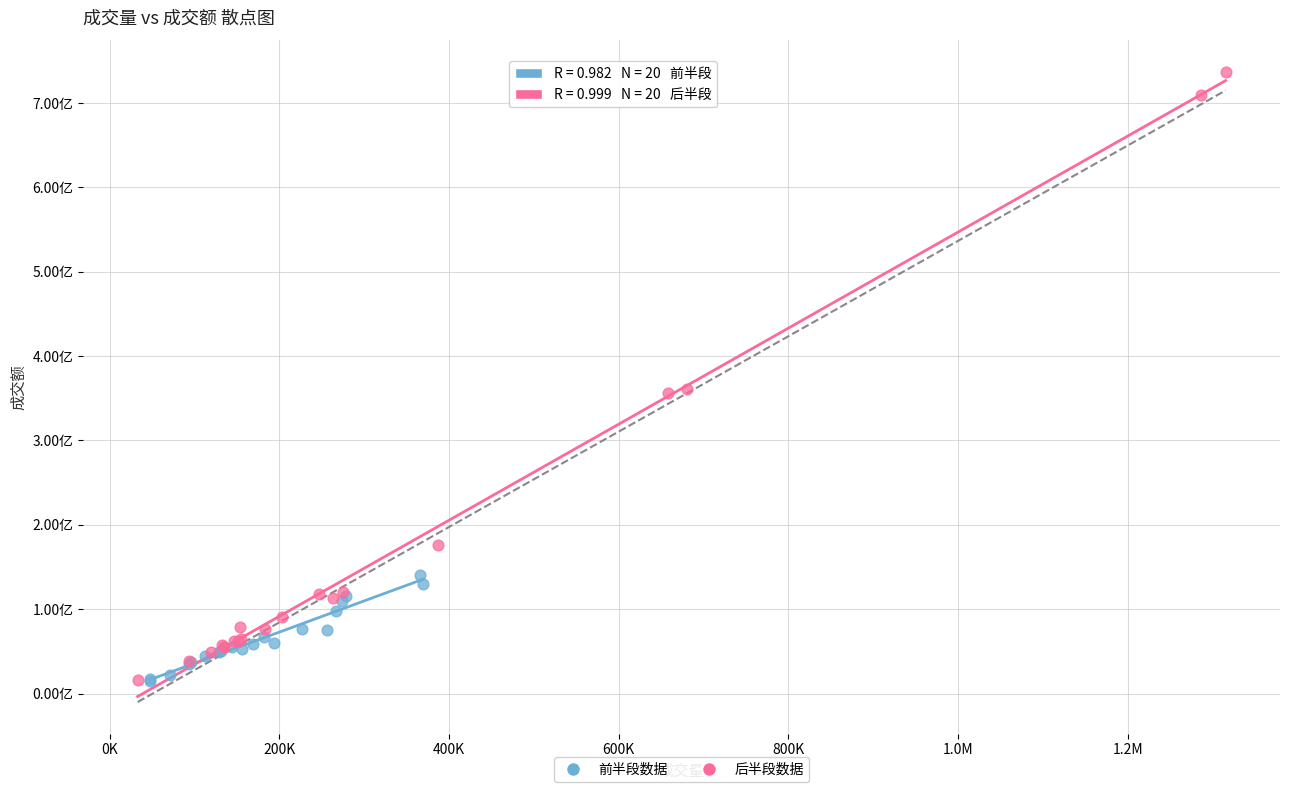

What are all the series names shown in the legend?

前半段数据, 后半段数据